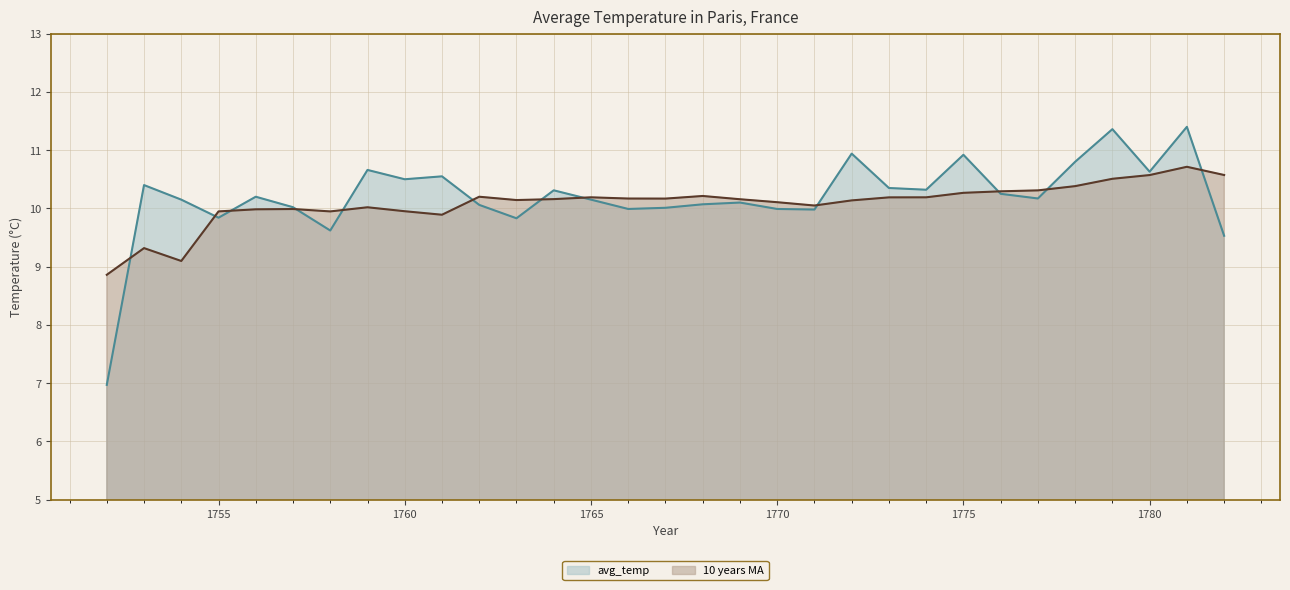

What is the greatest value displayed?

11.4